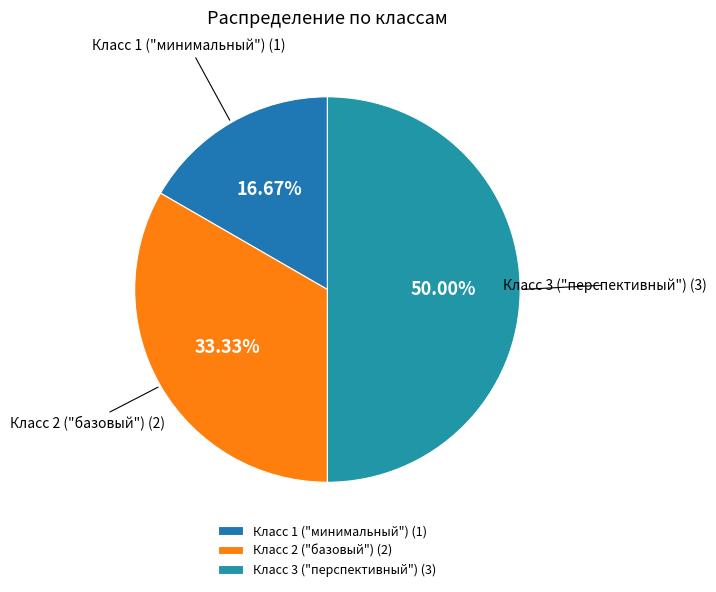

Does Класс 1 ("минимальный") (1) account for over 50% of the chart?

No